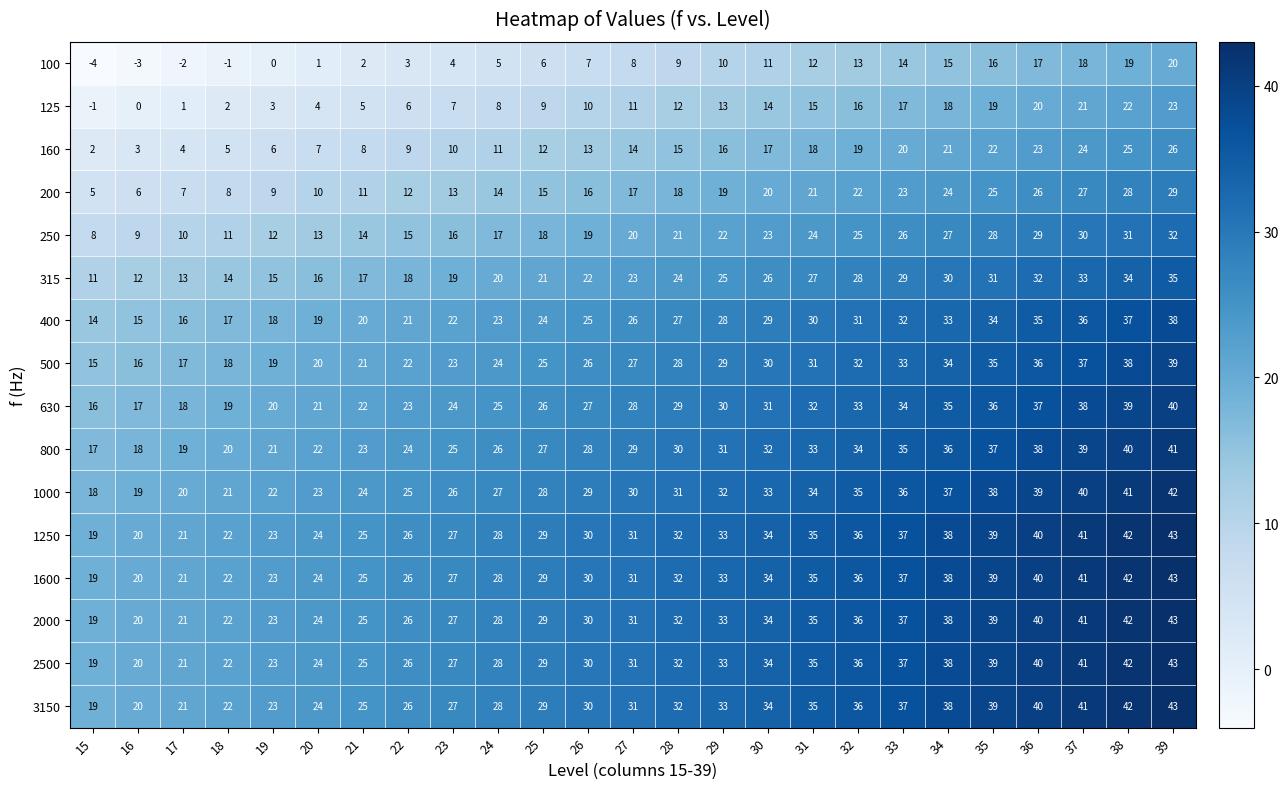

What is the total value across all series at 32?

468